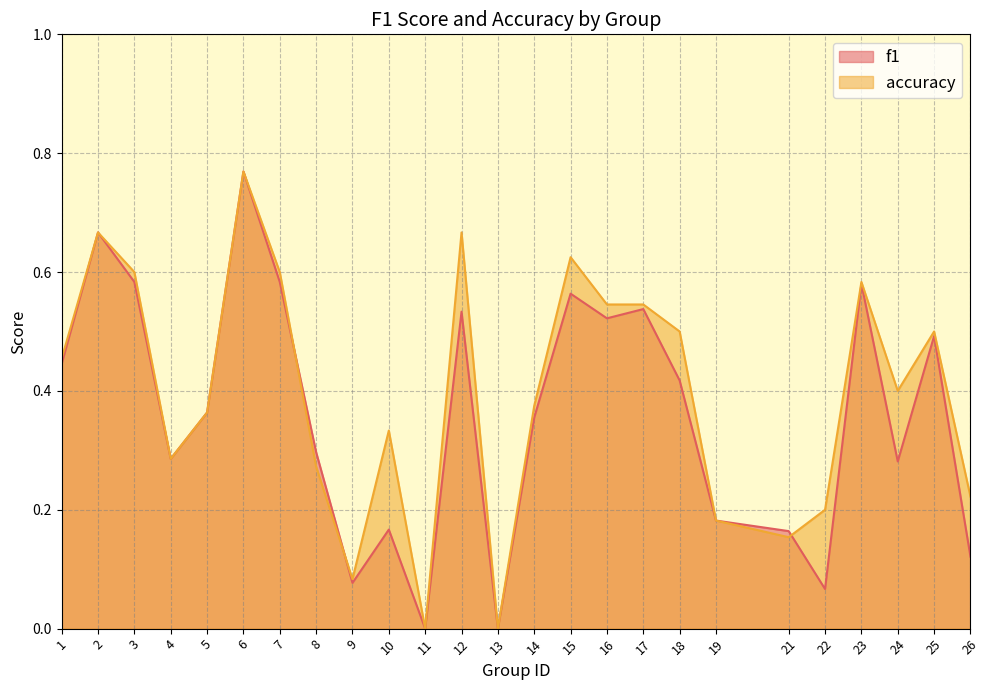

Rank the series at 24 from highest to lowest value.

accuracy, f1